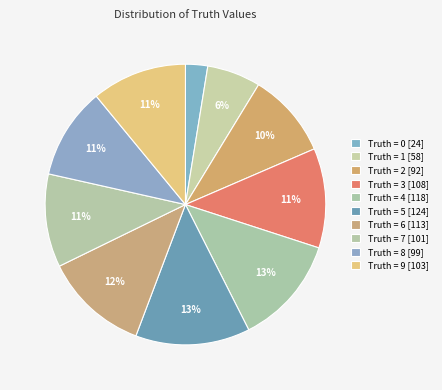

To the nearest percent, what is the difference between the largest and smallest slice percentages?

11%